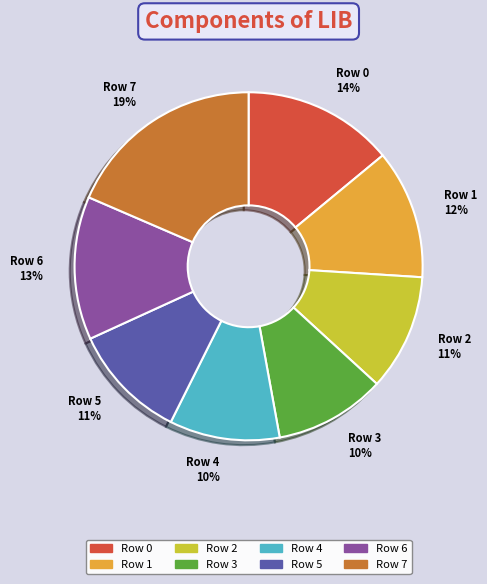

How many slices are in this pie chart?

8